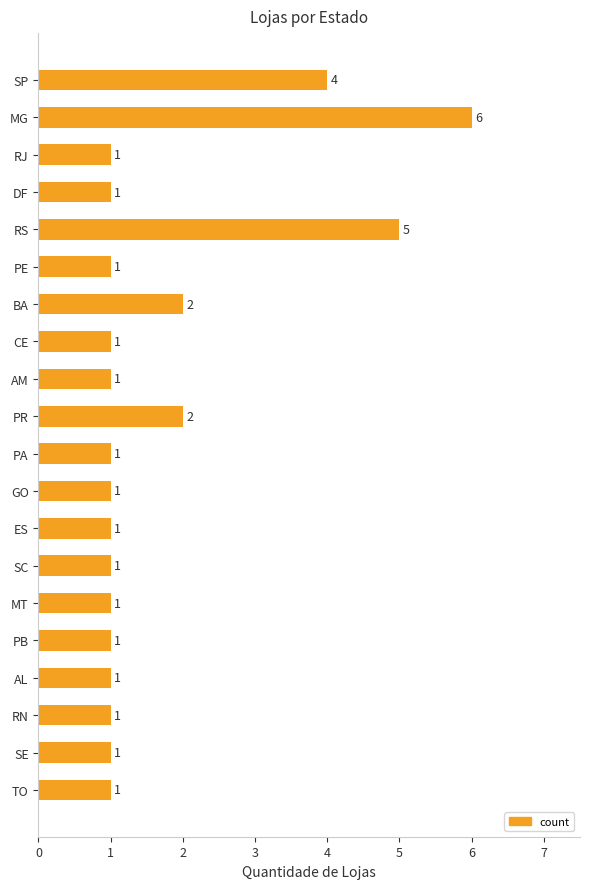

What is the difference between the maximum and second lowest values?

5